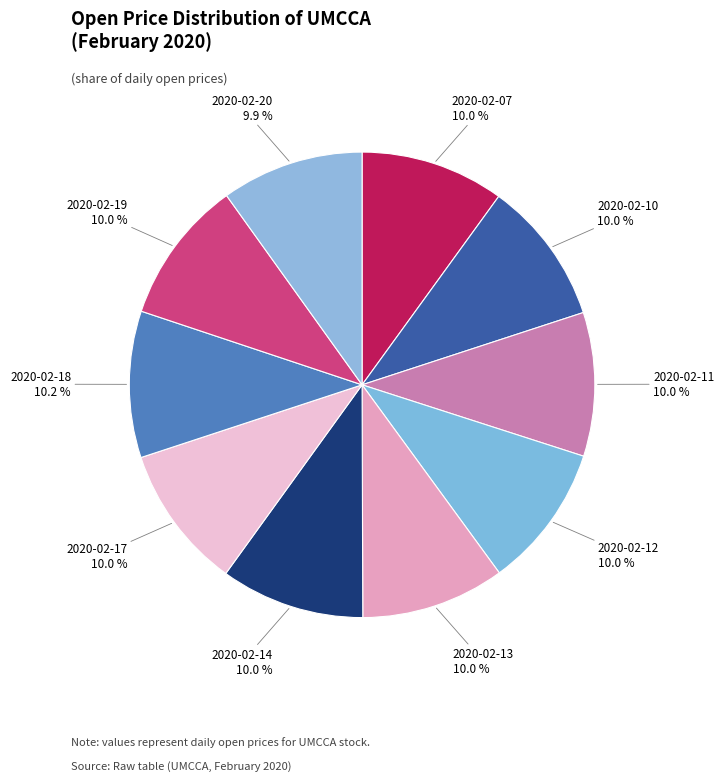

Does 2020-02-13 represent more than half of the total?

No